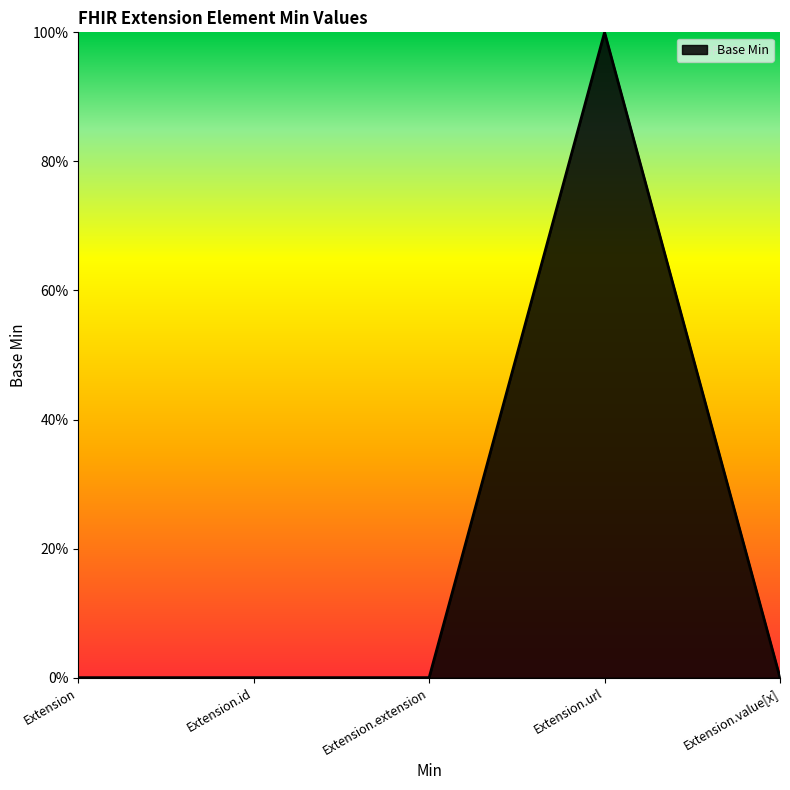

Is this an area chart (filled region under the line)?

Yes